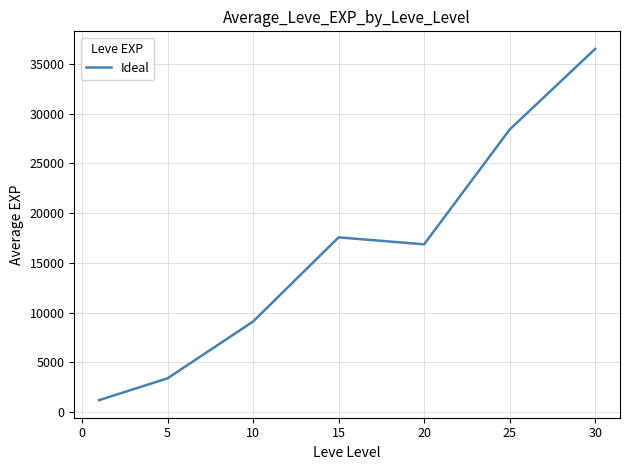

What is the difference between the maximum and minimum values?

35279.2